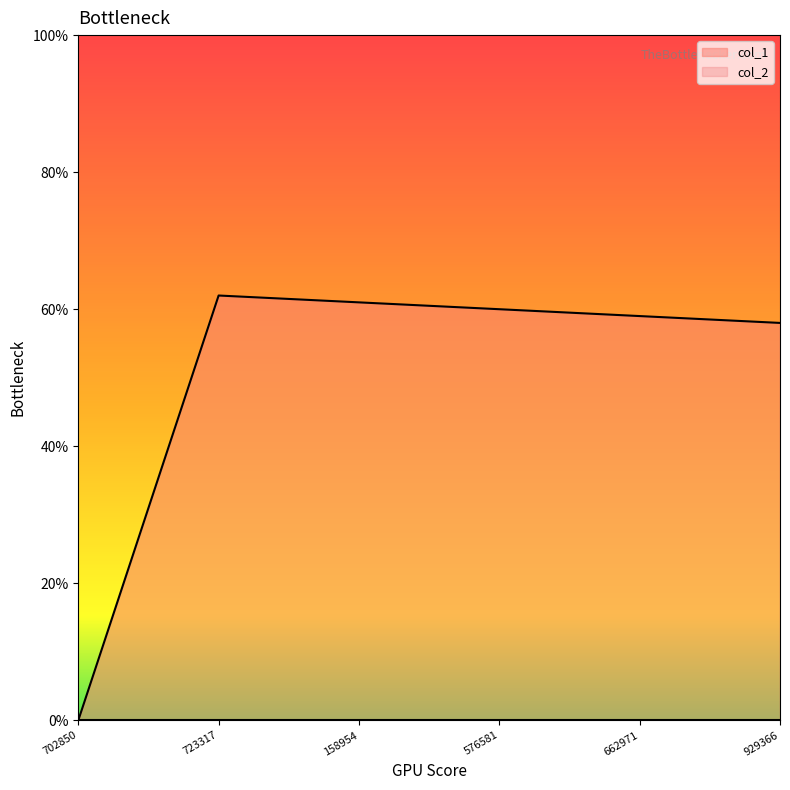

True or false: col_1 has a value of 0 at 702850.

True